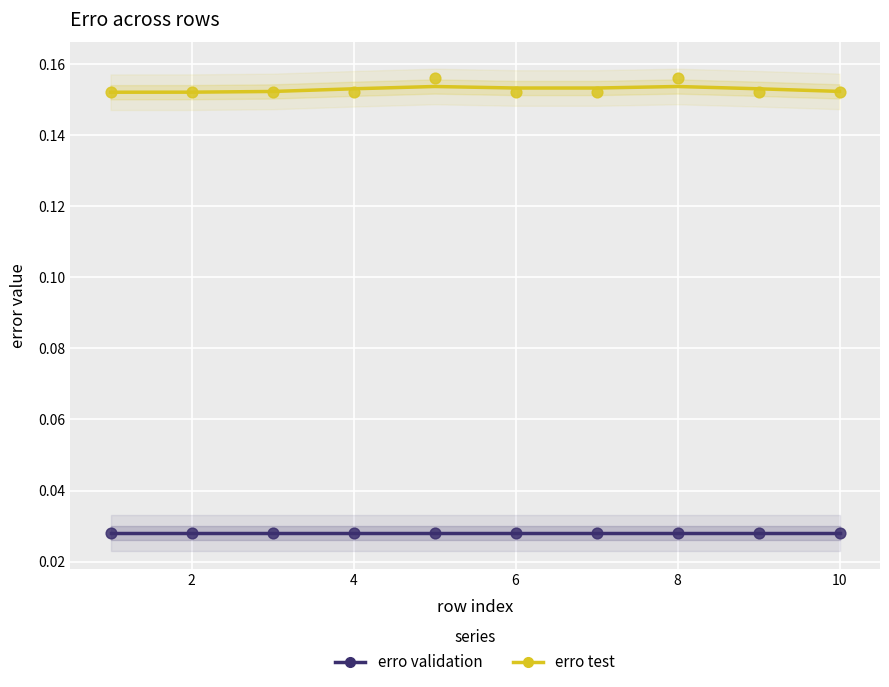

What are all the series names shown in the legend?

erro validation, erro test